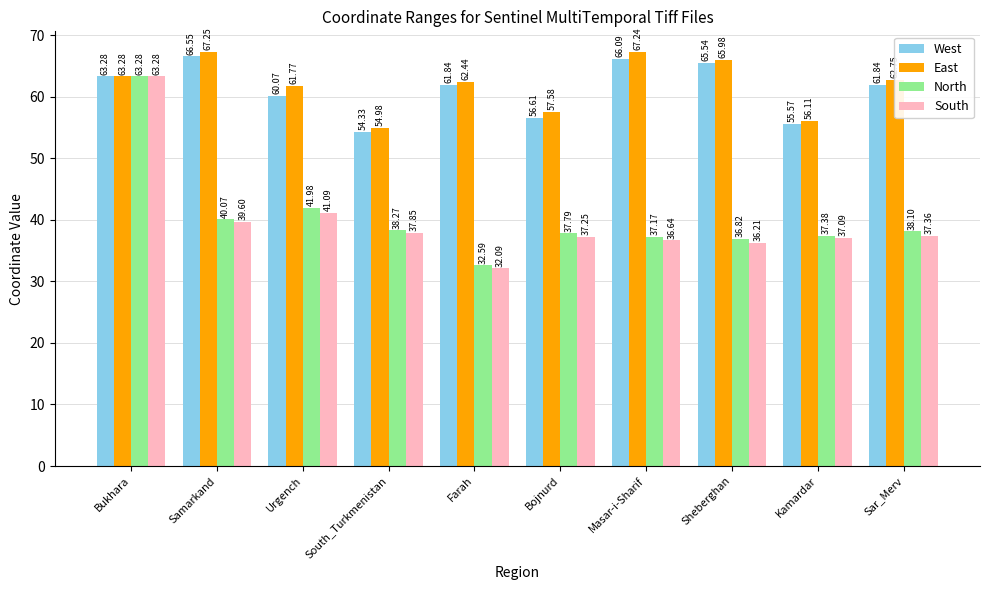

At how many categories does at least one series exceed 45?

10